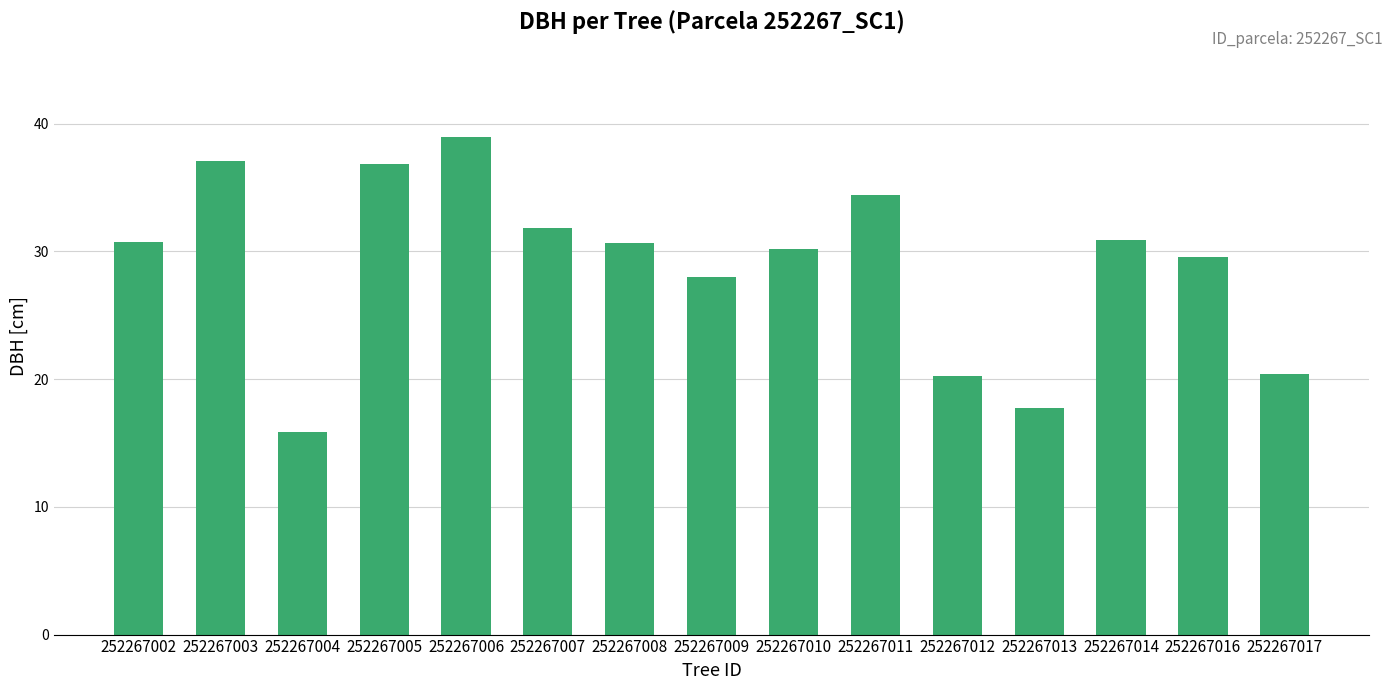

How many data points are less than 30?

6